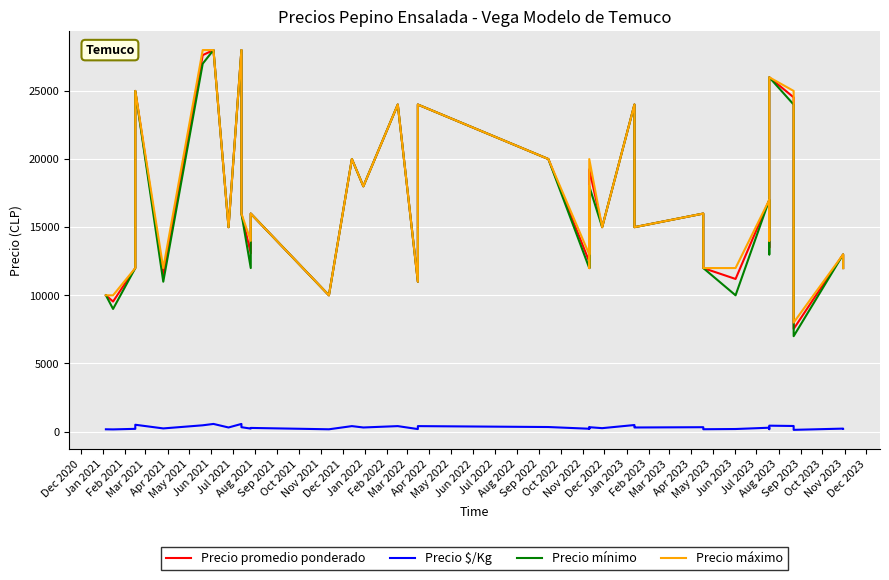

What is the maximum value shown in the chart?

28000